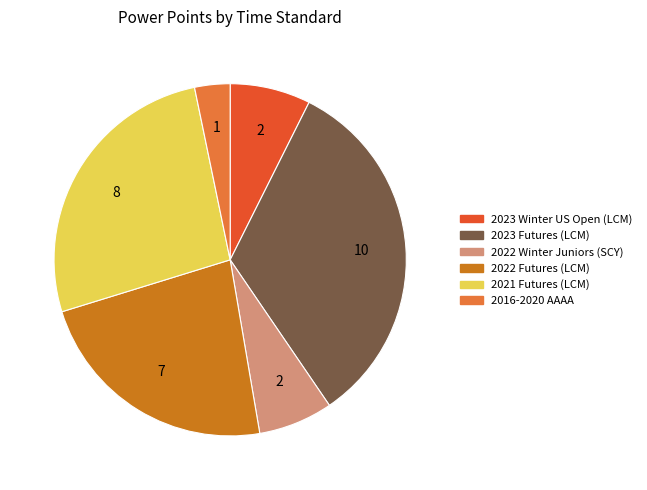

Is there any slice that represents more than half of the pie?

No